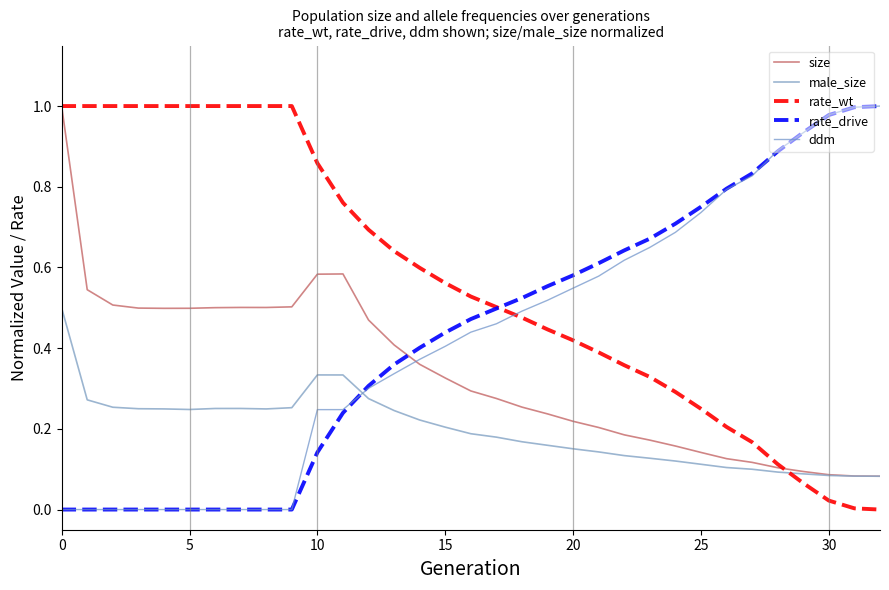

Which series has the largest total across all categories?

rate_wt